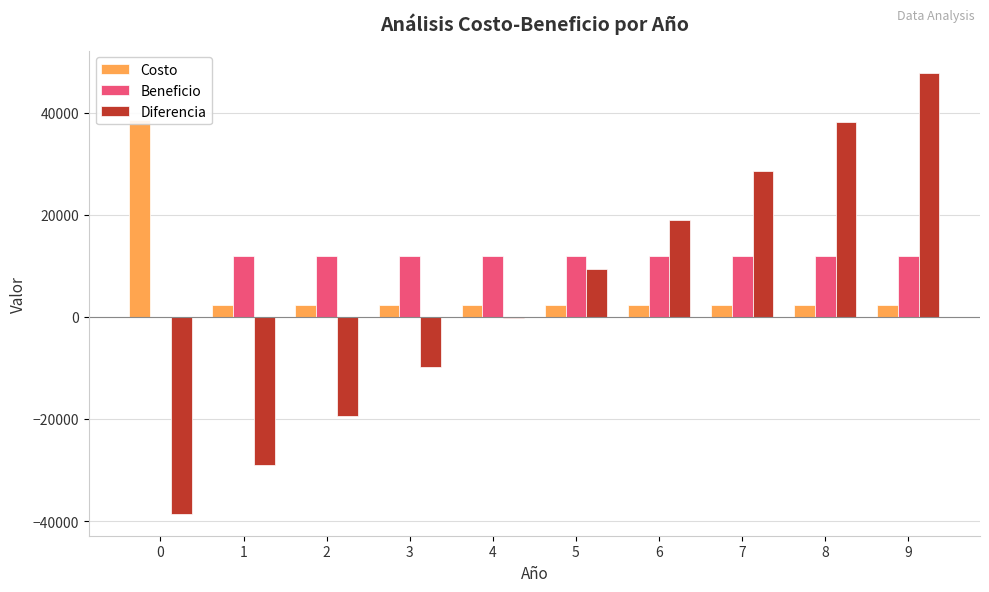

The value of Beneficio at 3 is 7619. True or false?

False